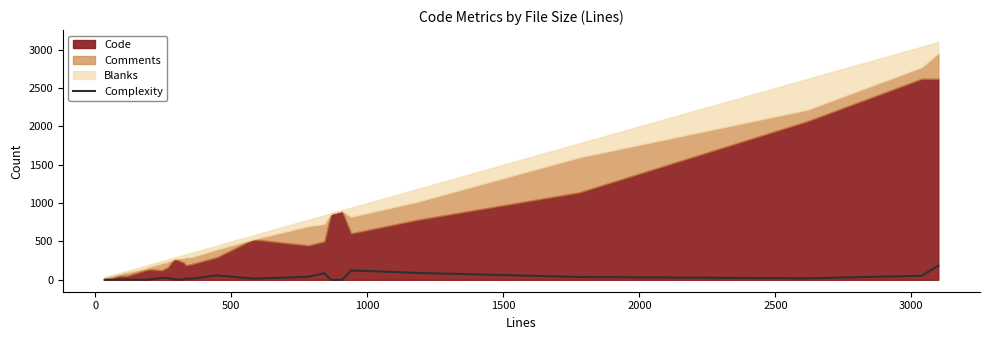

What is the highest value of the Complexity series?

184